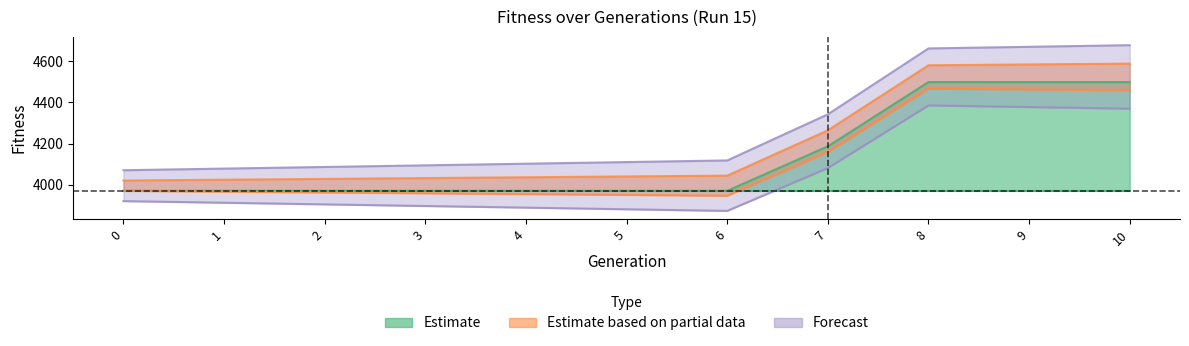

What is the difference between the maximum and minimum values?

528